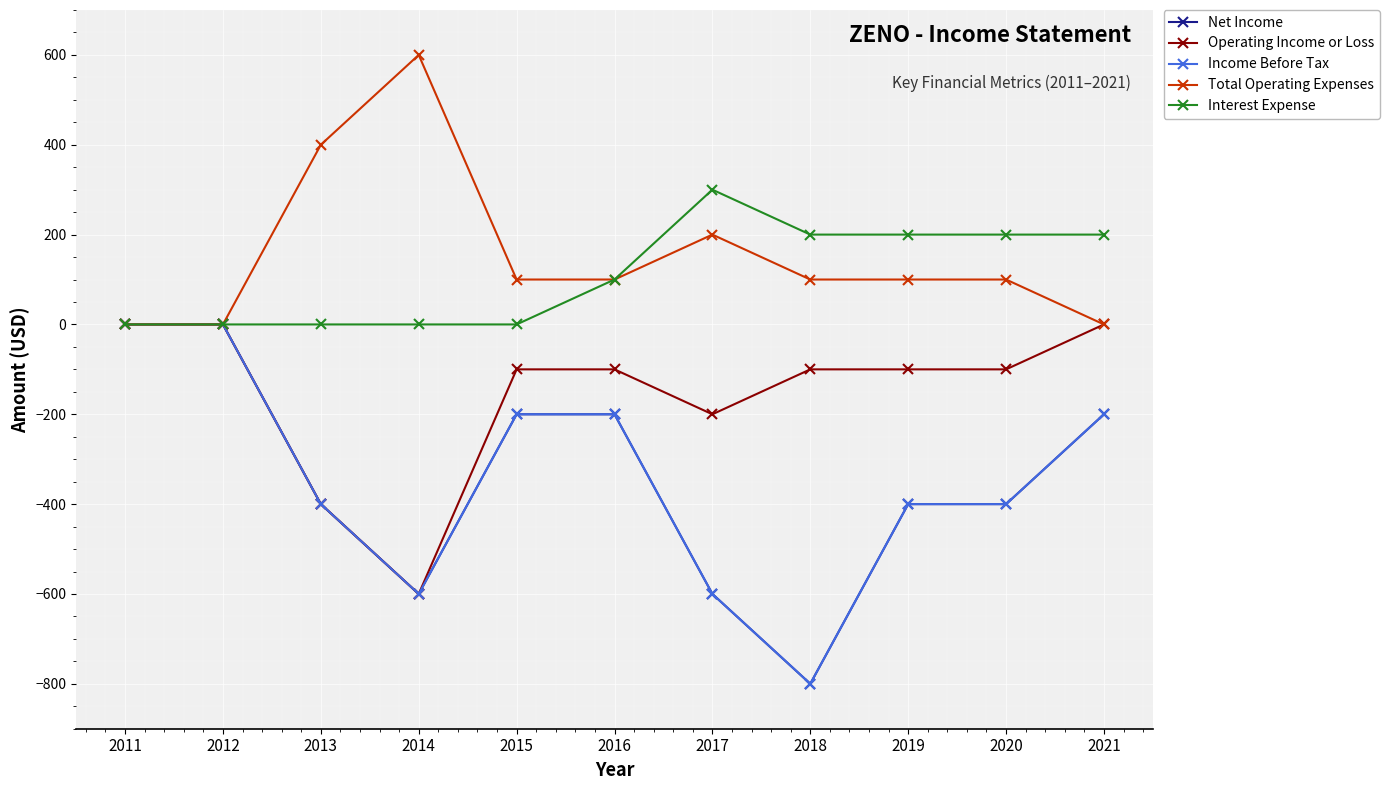

Is this an area chart (filled region under the line)?

No